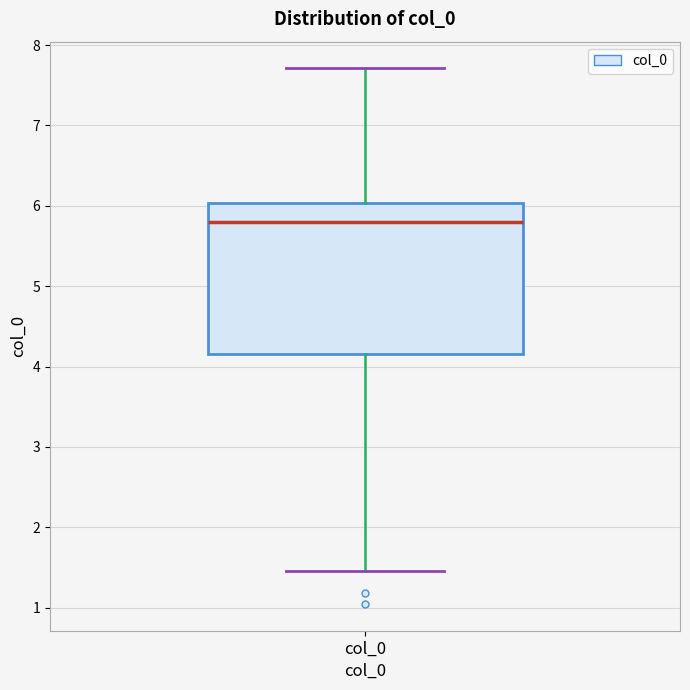

Read this box plot against the y-axis: the position of the median line, the range covered by the box, and the ends of both whiskers. The values are not printed on the chart, so give them approximately, as read against the axis.

median 5.8, box 4.2 to 6.0, whiskers 1.5 to 7.7